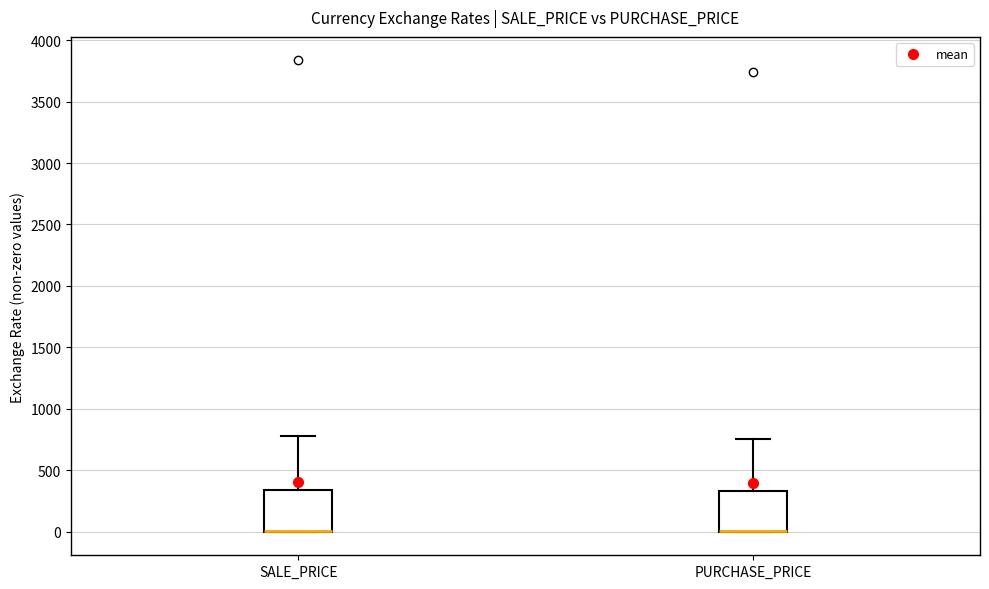

Reading left to right, read every box against the y-axis: the position of its median line, the range the box covers, and the ends of its whiskers. The values are not printed on the chart, so give them approximately, as read against the axis.

SALE_PRICE: median 0 (drawn on the box's lower edge), box 0 to 350, whiskers 0 to 800
PURCHASE_PRICE: median 0 (drawn on the box's lower edge), box 0 to 350, whiskers 0 to 750